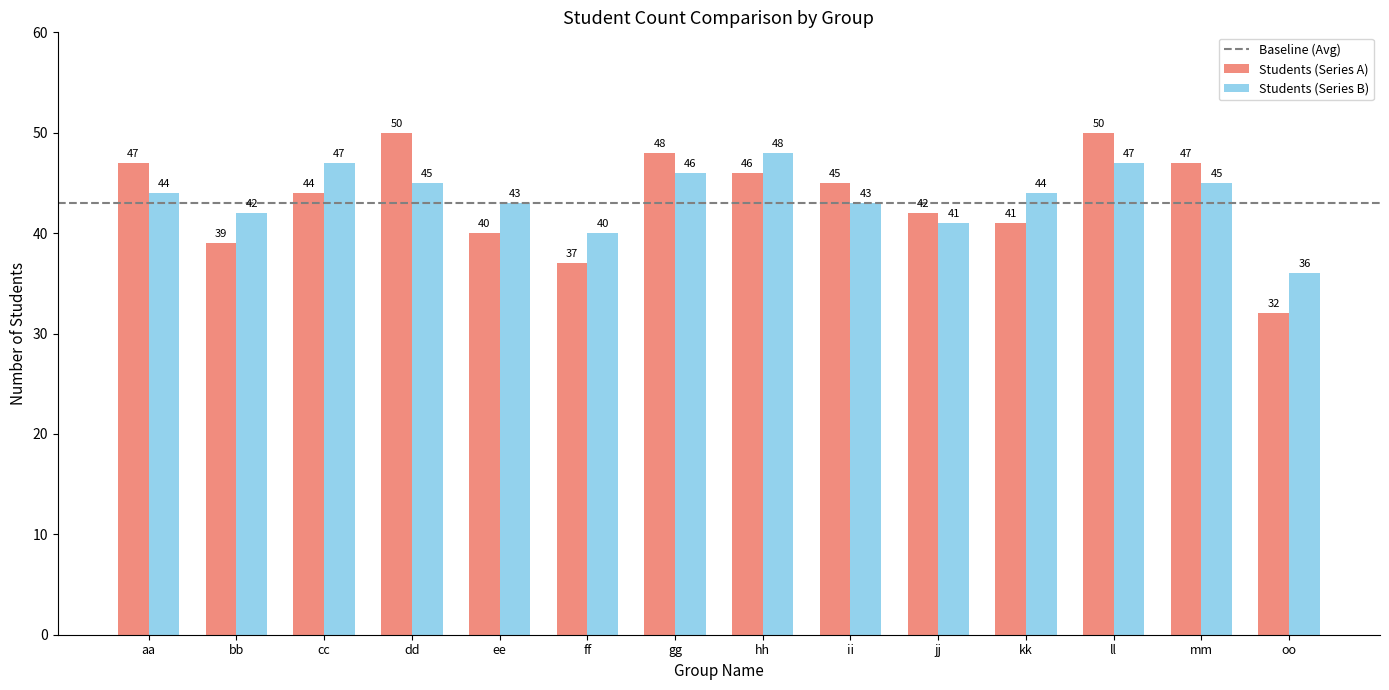

At which category does the chart reach its minimum across all series?

oo